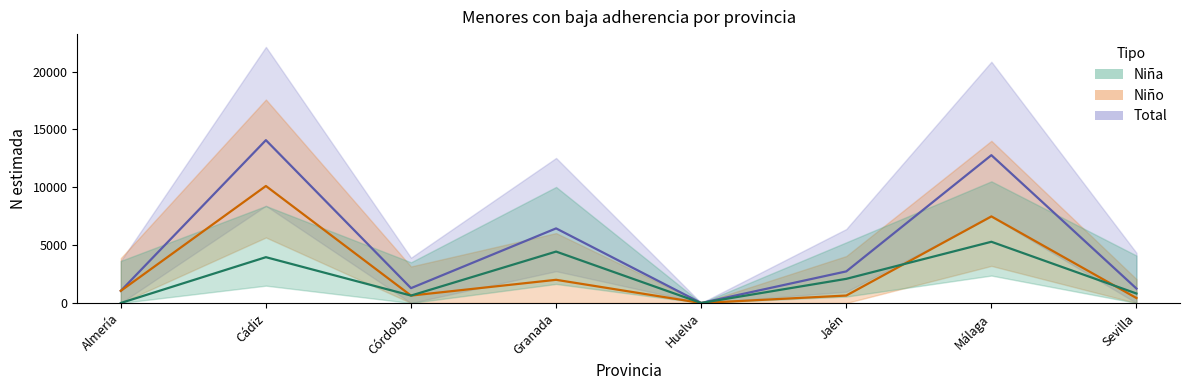

How many series are shown in this chart?

3